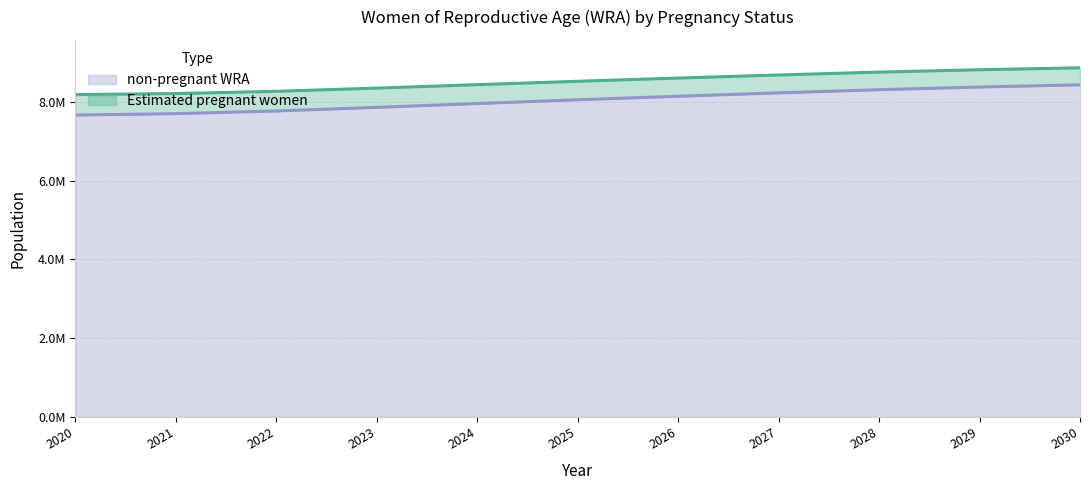

List the series in order of their overall mean, lowest first.

Estimated pregnant women, non-pregnant WRA